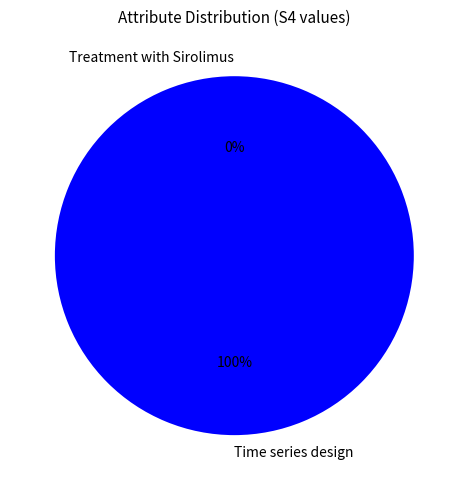

To the nearest percent, what portion does Time series design represent?

100%